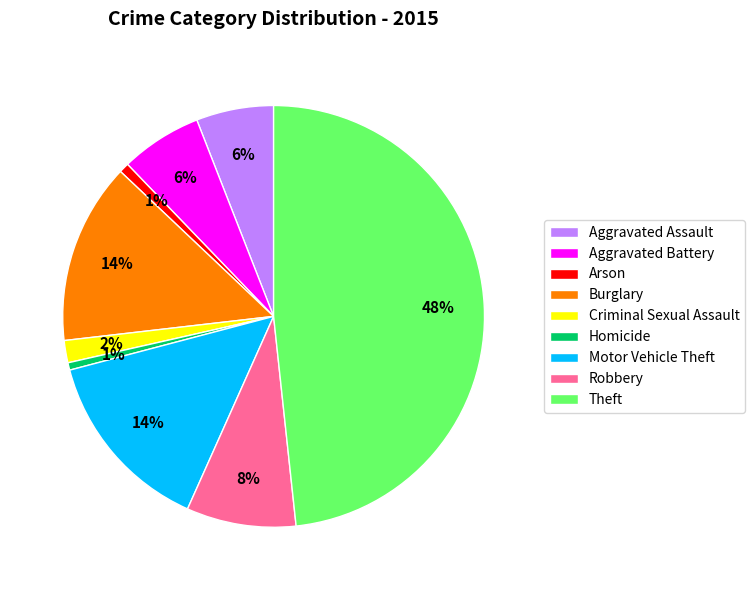

How many slices are in this pie chart?

9